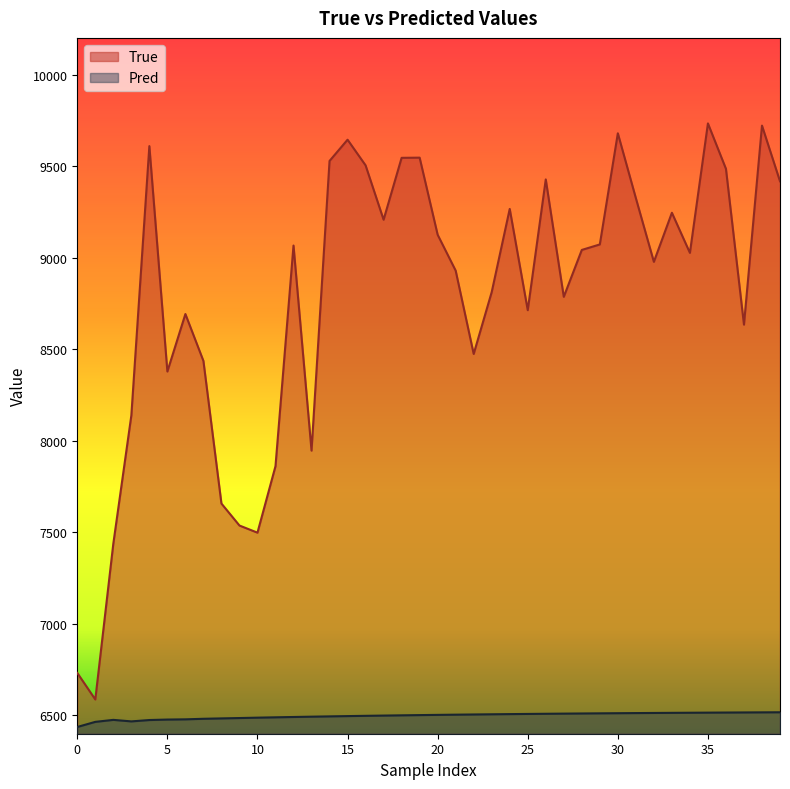

Rank the series by their maximum value, from highest to lowest.

True, Pred